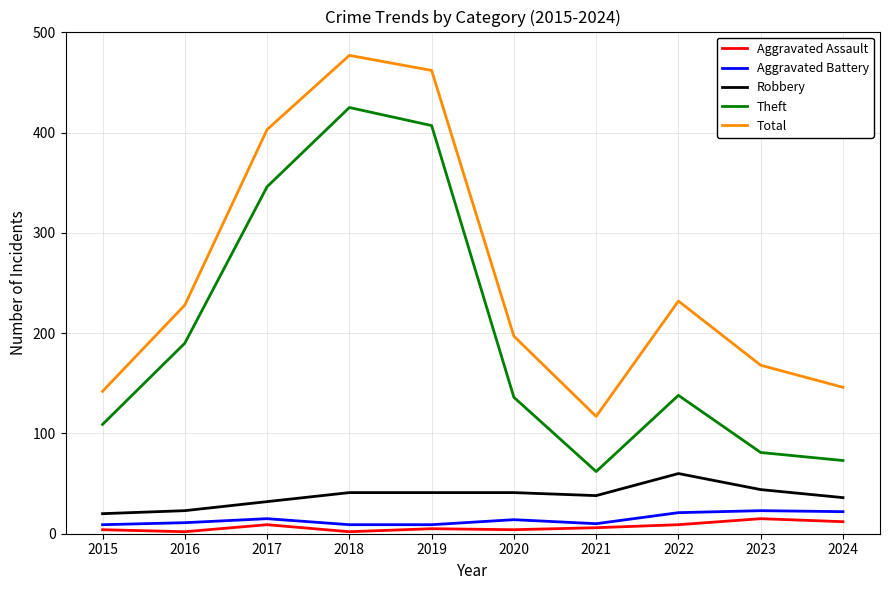

At which label does Total reach its minimum?

2021